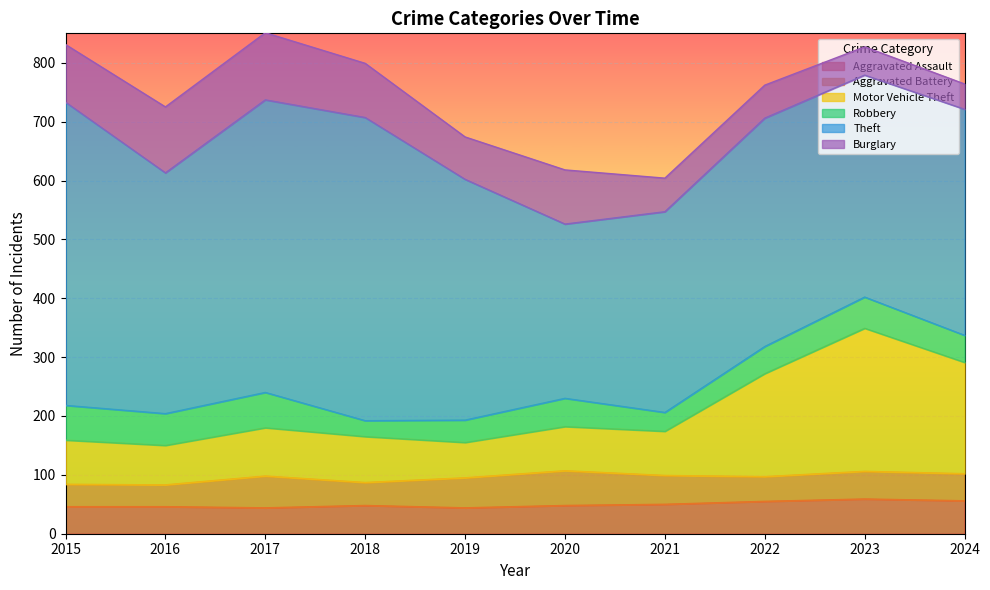

True or false: Aggravated Battery and Theft intersect in this chart.

False